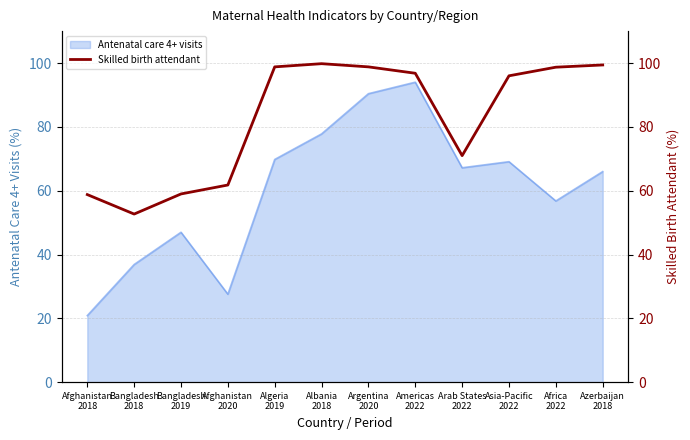

What is the highest value of the Antenatal care 4+ visits series?

94.0